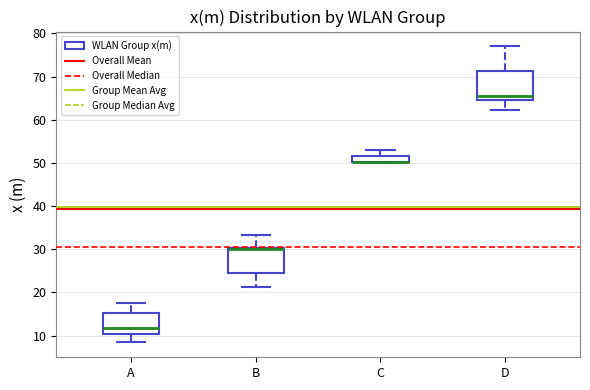

Where is the lower edge of the box for B on the y-axis? The values are not printed on the chart, so give them approximately, as read against the axis.

24